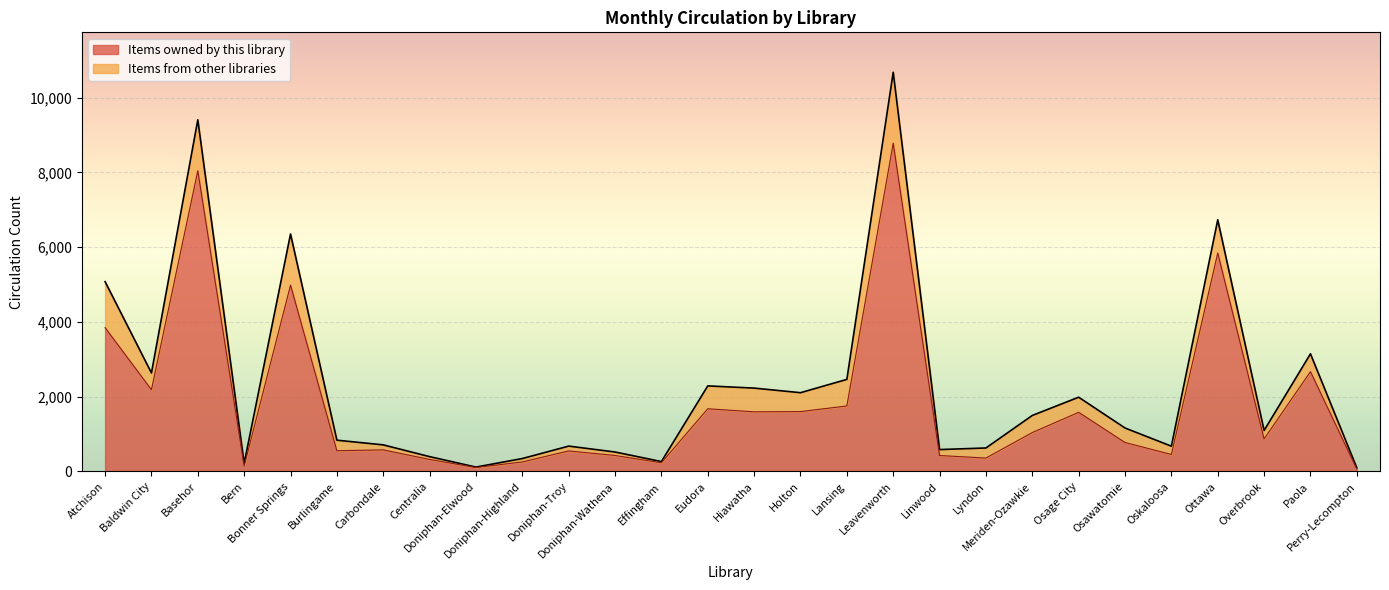

What are all the series names shown in the legend?

Items owned by this library, Items from other libraries